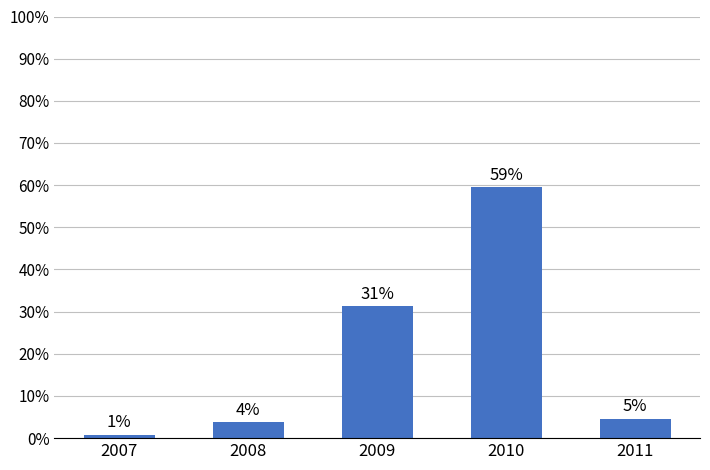

True or false: the data shows 5.8 at 2008.

False